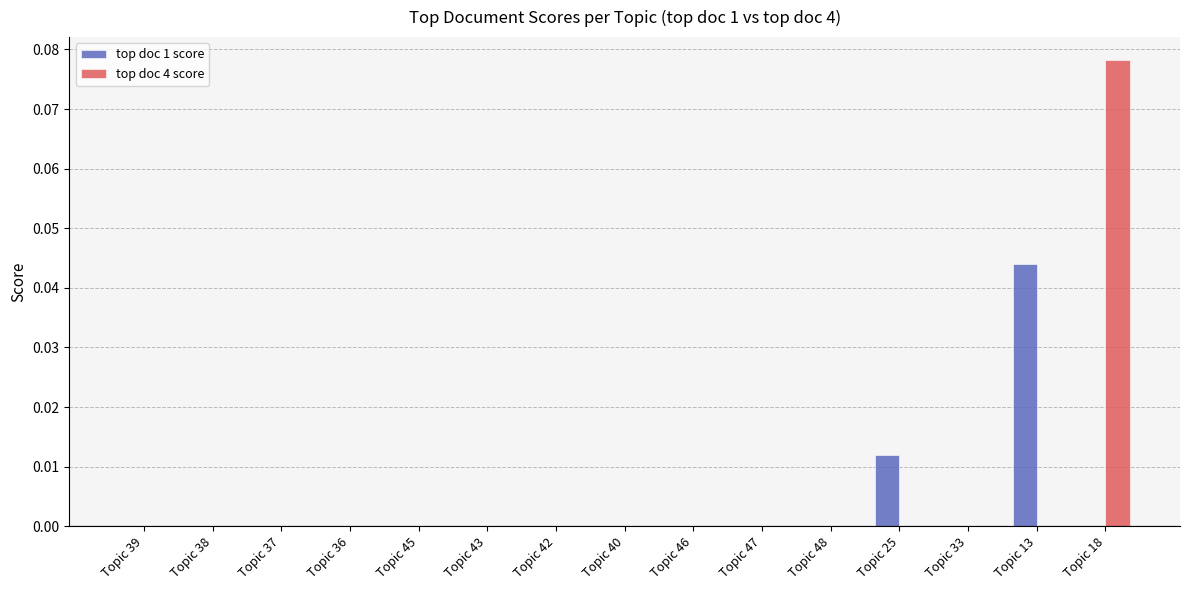

The top doc 1 score series shows 0.0 at Topic 38. True or false?

True